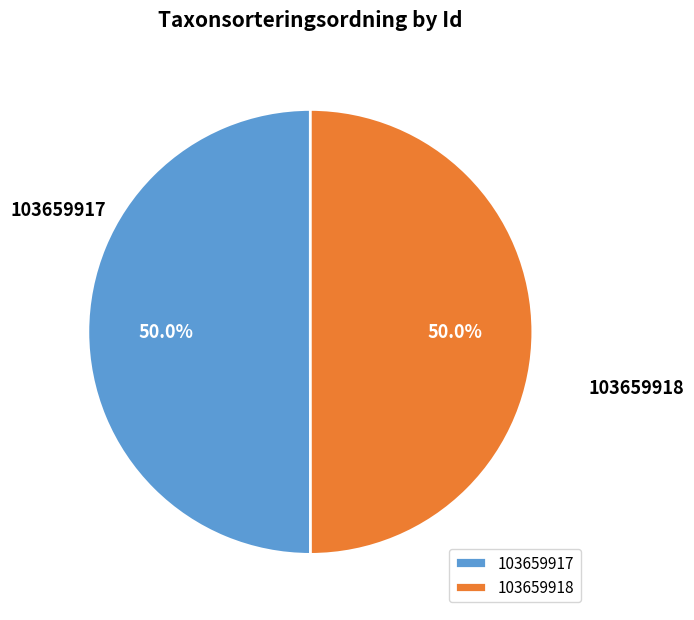

To the nearest percent, what percentage of the pie is 103659918?

50%